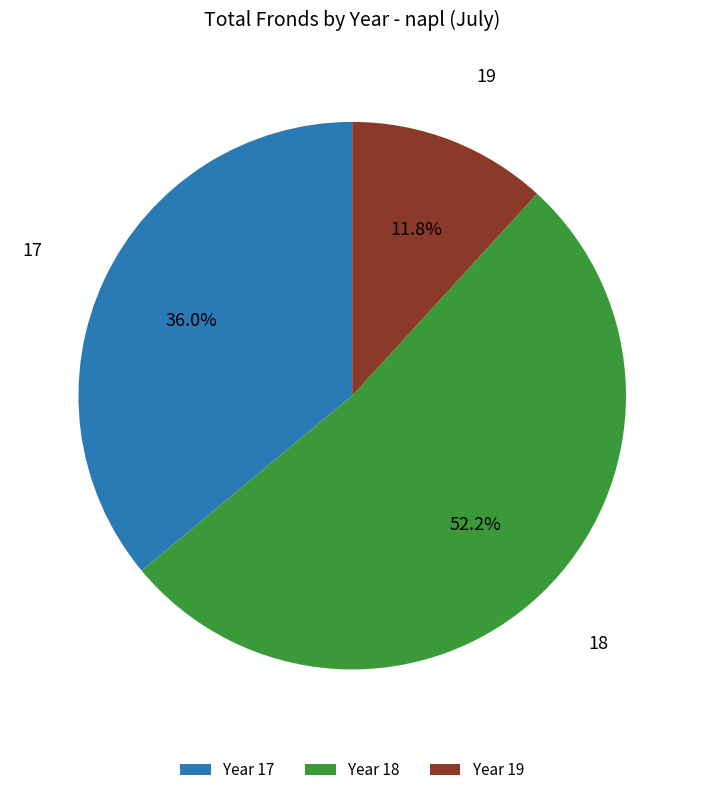

Do Year 18 and Year 19 together represent more than half of the pie?

Yes